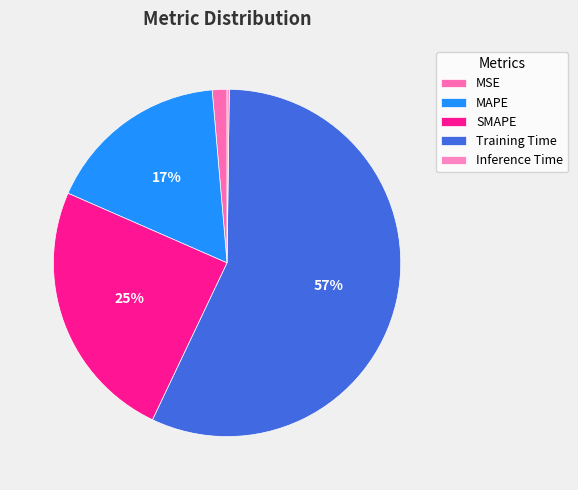

Is the sum of Training Time and MAPE greater than half?

Yes